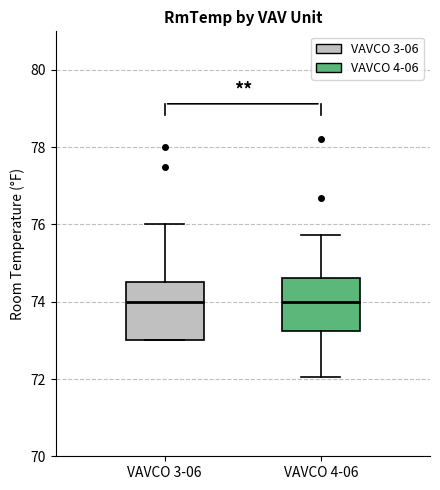

Where does the median line of the box for VAVCO 3-06 sit on the y-axis? The values are not printed on the chart, so give them approximately, as read against the axis.

74.0